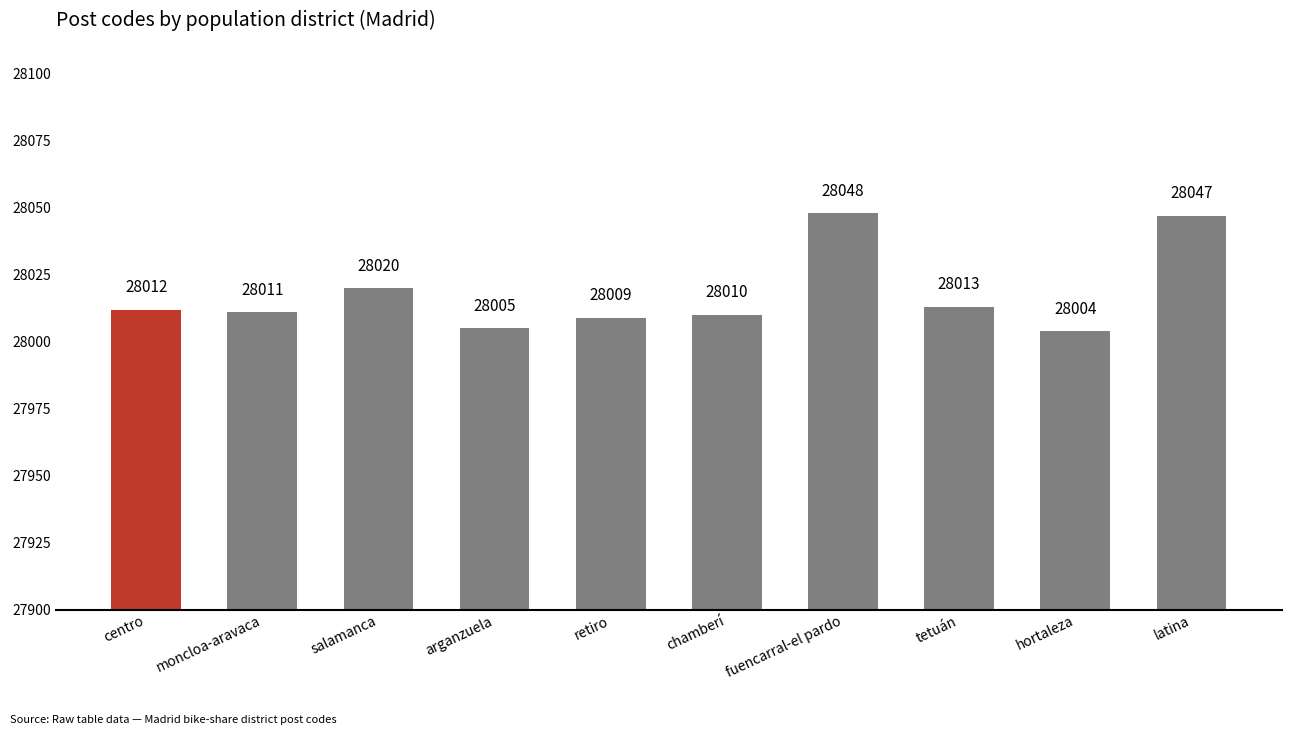

Is it true that the value at fuencarral-el pardo is 28048?

True